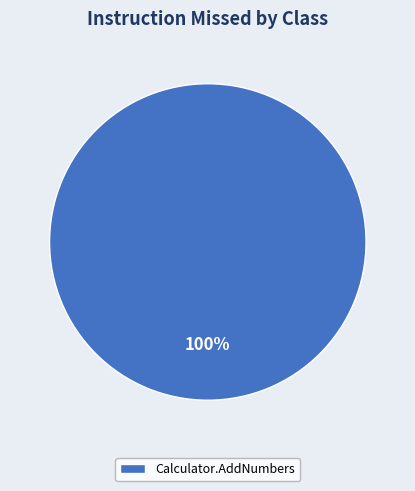

The Calculator.AddNumbers slice represents 92% of the pie. True or false?

False